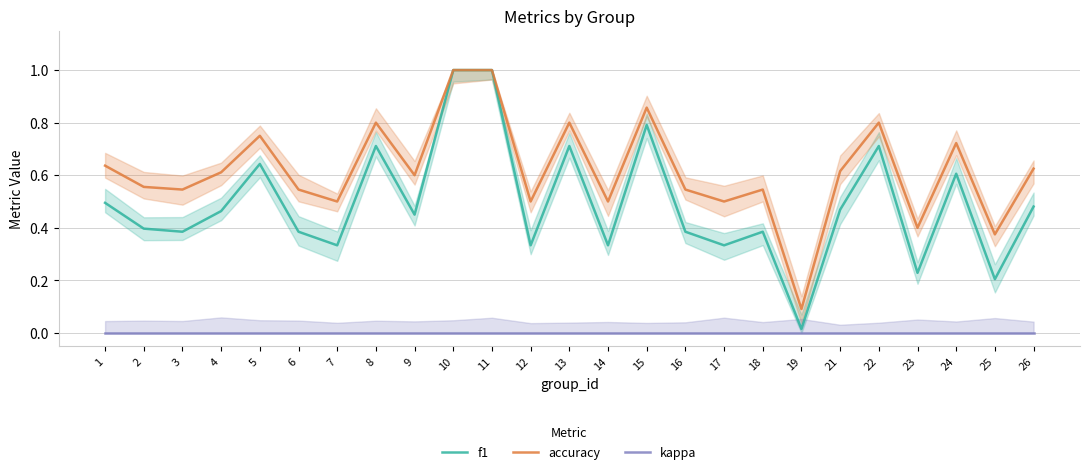

At which category does the chart reach its minimum across all series?

1